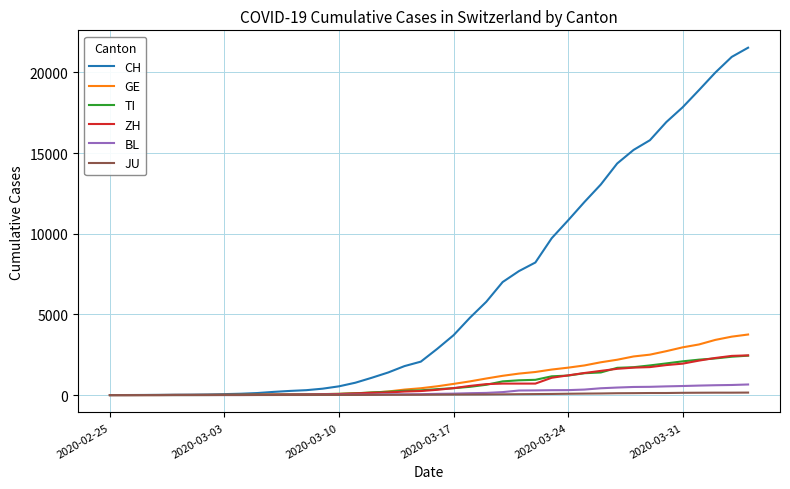

Which series has the widest spread of values?

CH